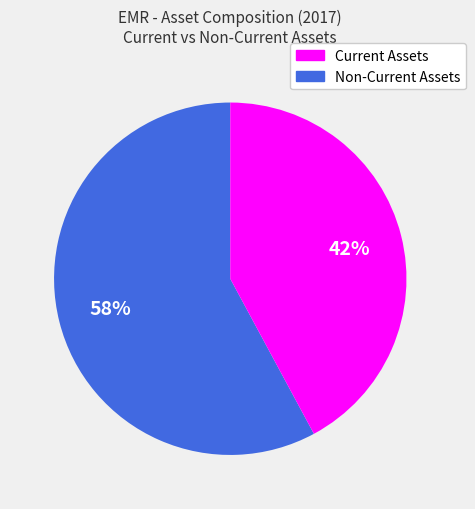

How many slices are in this pie chart?

2